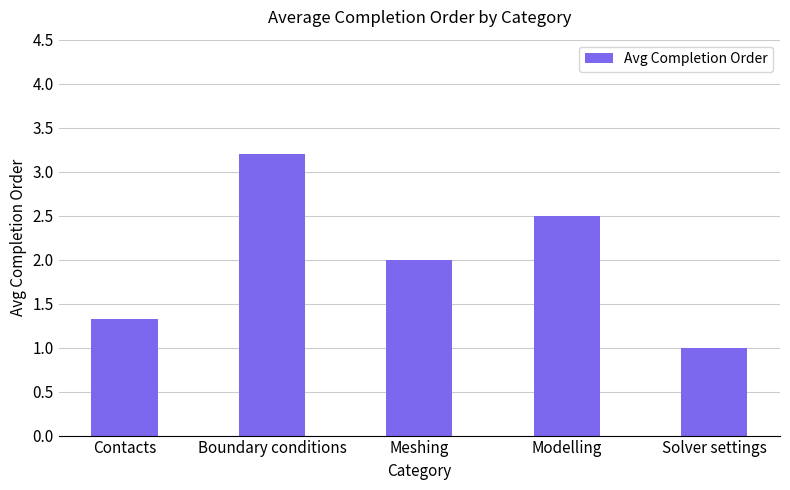

What is the maximum value shown in the chart?

3.2